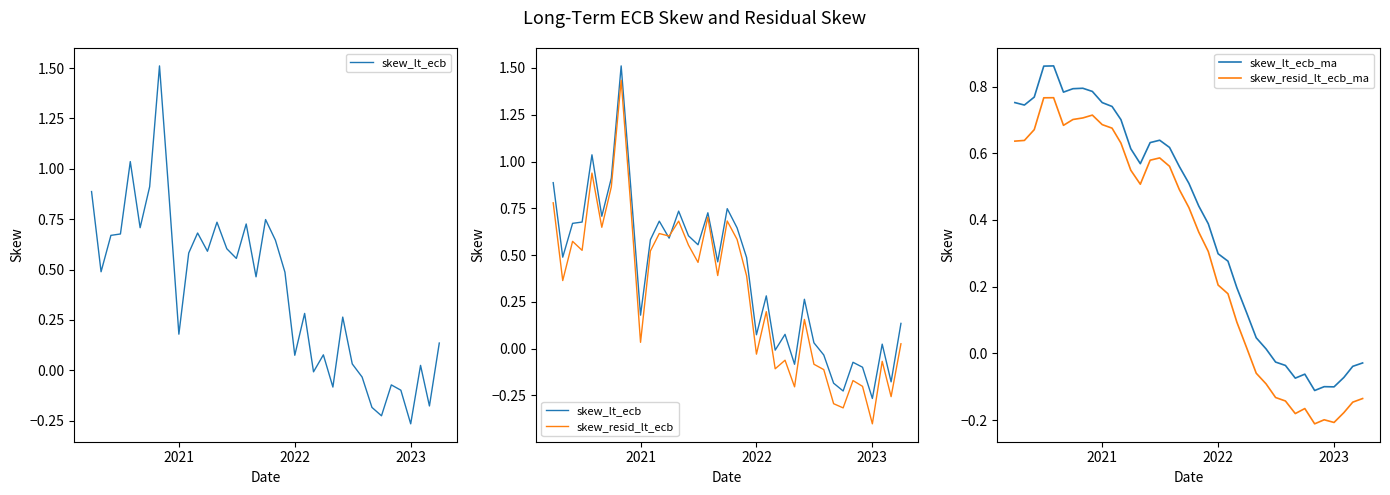

Is it true that skew_lt_ecb_ma equals 0.3 at 2022?

True